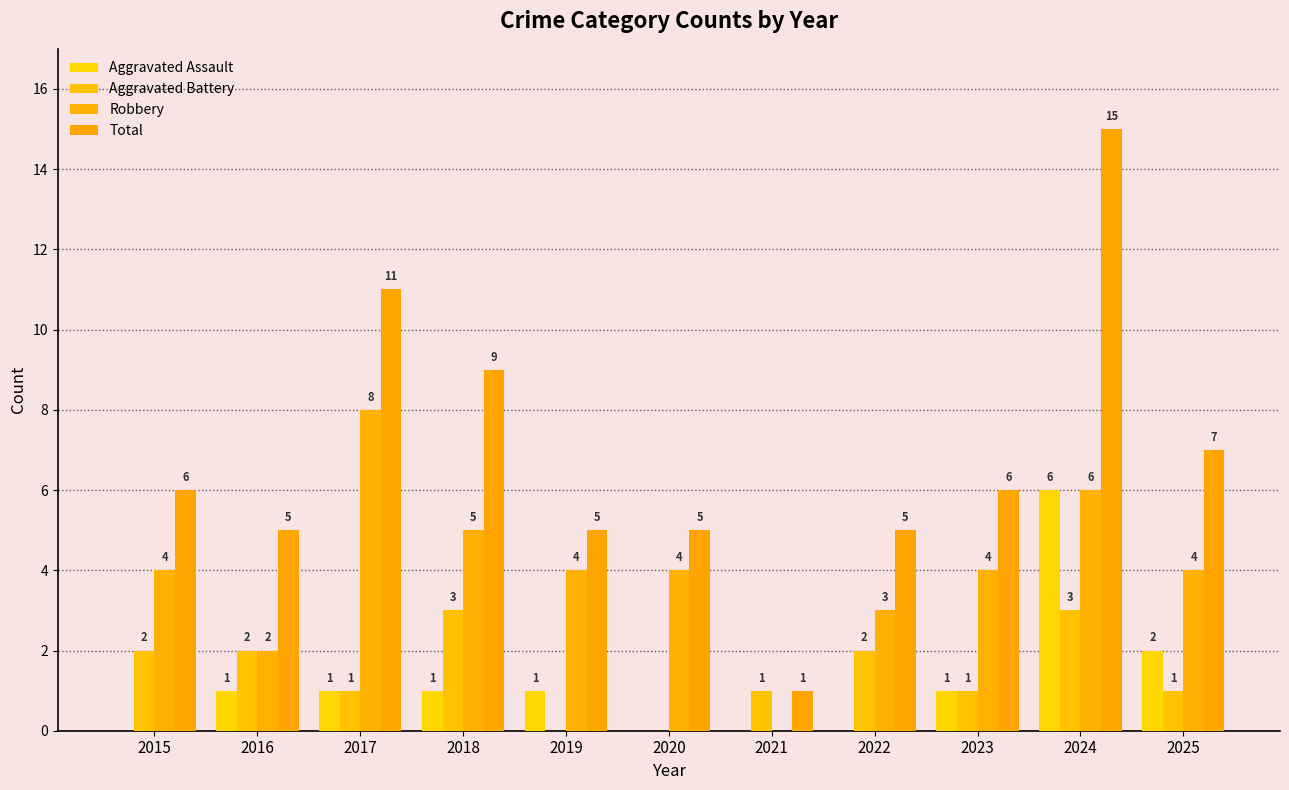

How many series are shown in this chart?

4